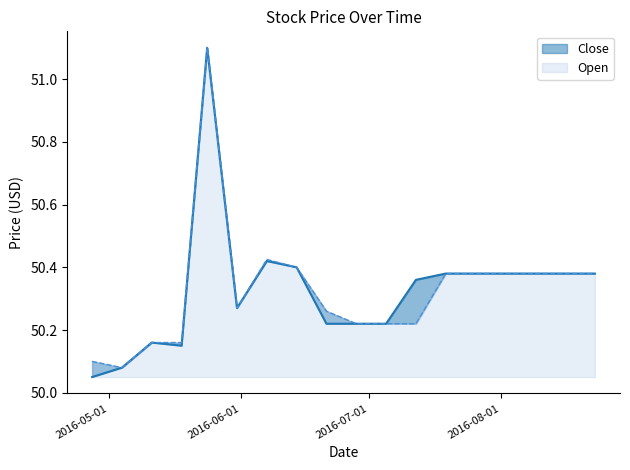

True or false: Close and Open cross at least once.

False